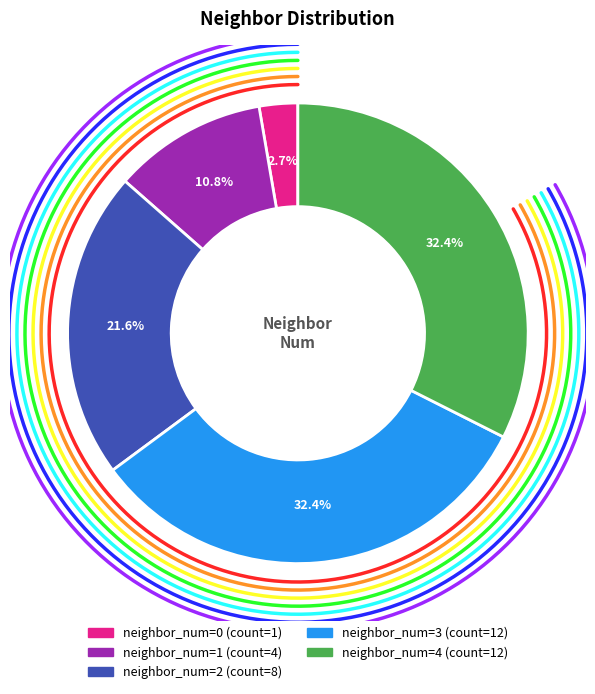

To the nearest percent, what portion does 4 represent?

32%